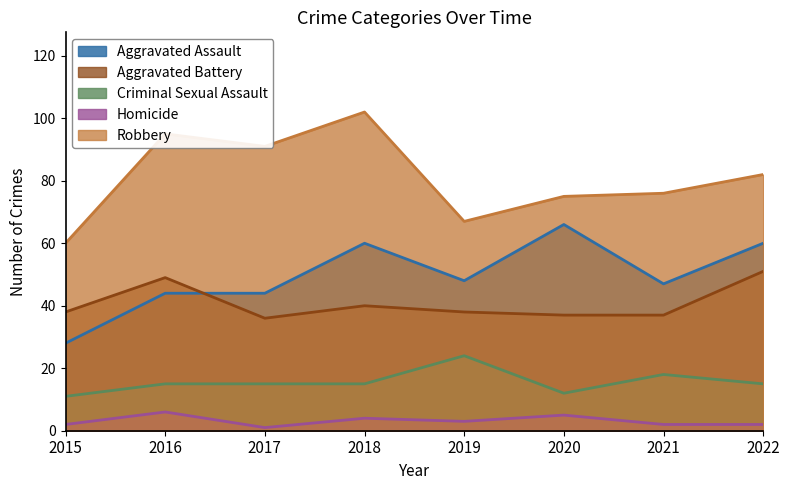

Rank the series at 2017 from highest to lowest value.

Robbery, Aggravated Assault, Aggravated Battery, Criminal Sexual Assault, Homicide